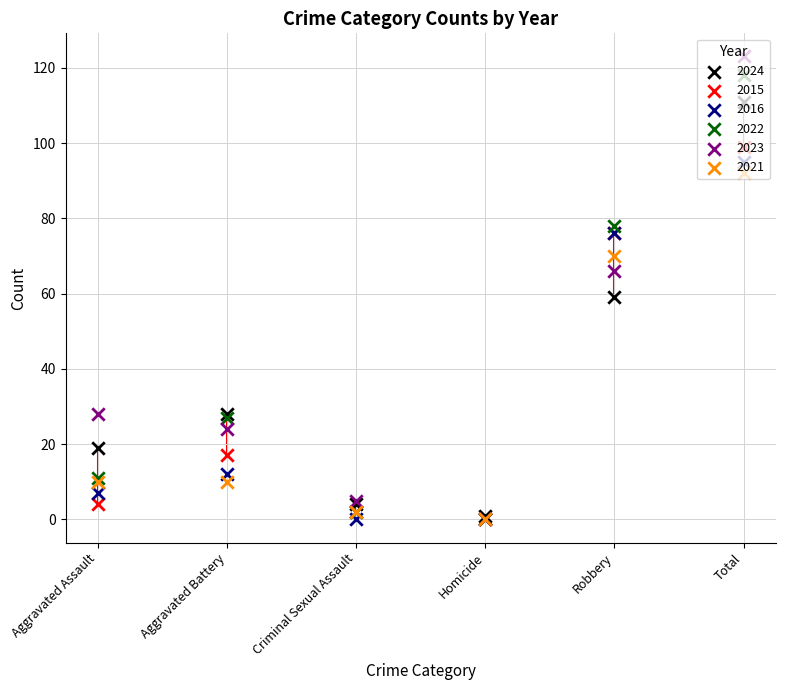

At which category is the sum across all series the highest?

Total